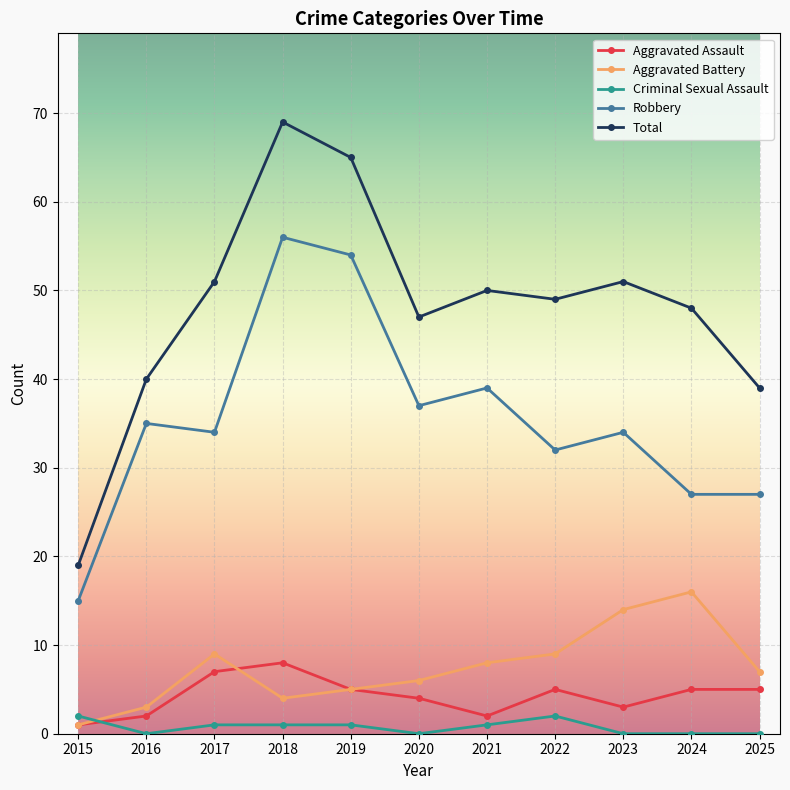

Rank the series by their maximum value, from highest to lowest.

Total, Robbery, Aggravated Battery, Aggravated Assault, Criminal Sexual Assault